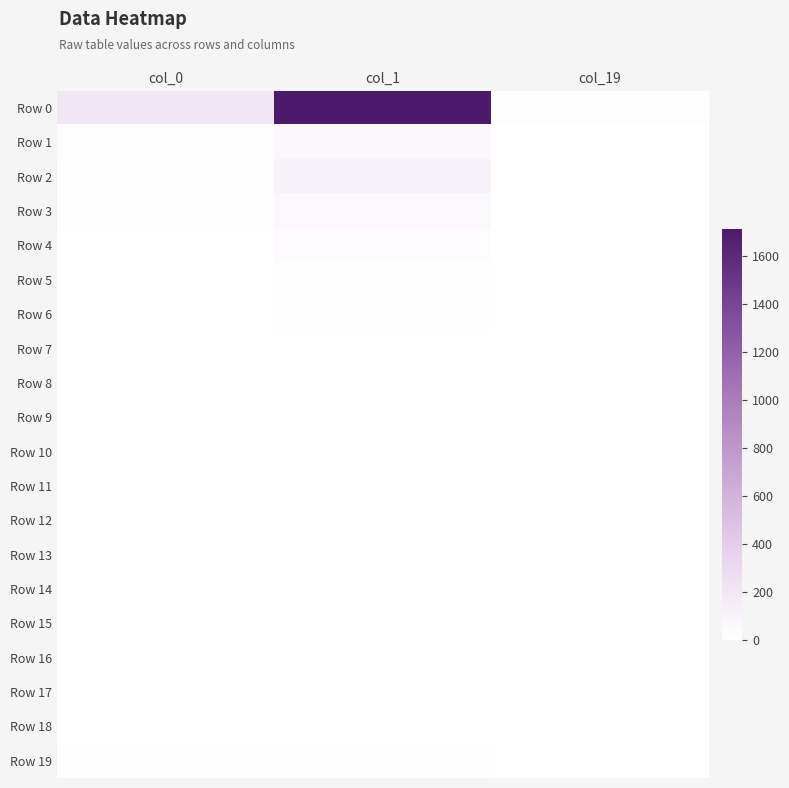

Rank the series at col_1 from highest to lowest value.

Row 0, Row 2, Row 1, Row 3, Row 4, Row 19, Row 5, Row 6, Row 7, Row 10, Row 8, Row 9, Row 11, Row 12, Row 13, Row 14, Row 16, Row 18, Row 15, Row 17